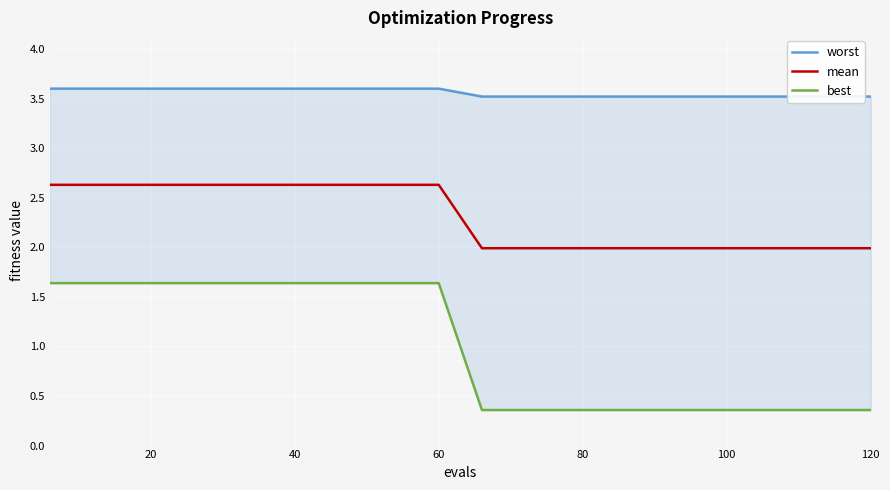

List the series in order of their peak value, lowest first.

best, mean, worst